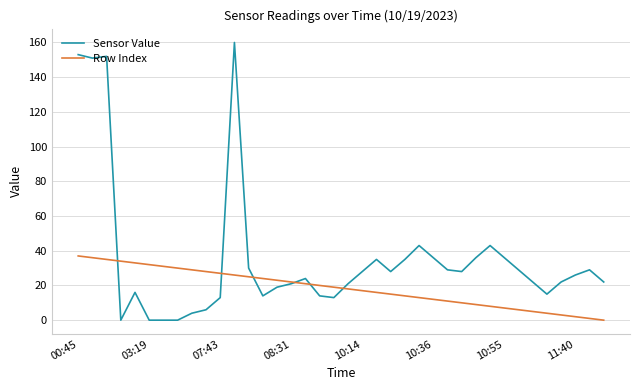

List the series in order of their overall mean, highest first.

Sensor Value, Row Index